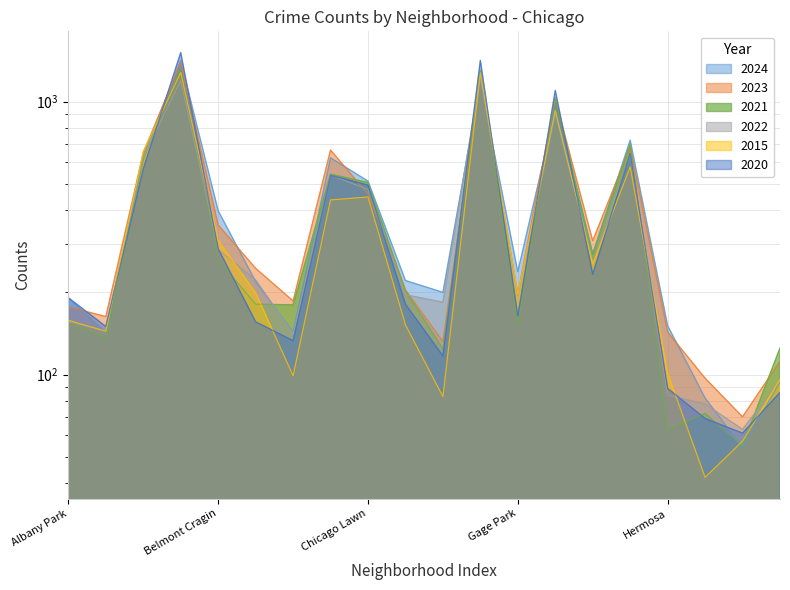

How many values in the 2024 series are below 238?

10